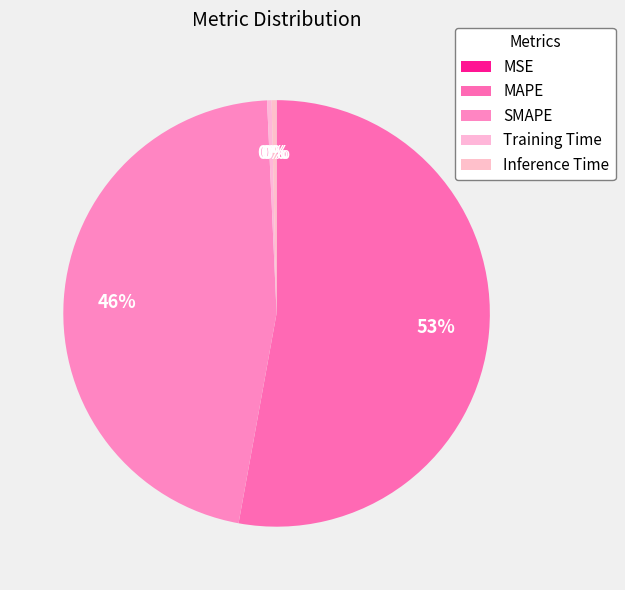

Between Training Time and Inference Time, which is larger?

Inference Time